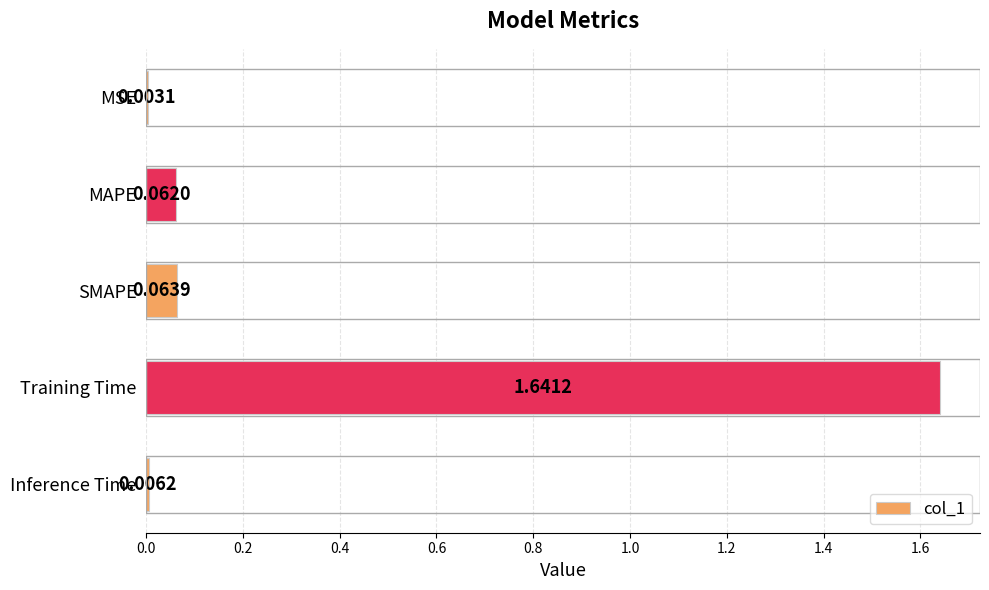

What is the sum of all values?

1.8